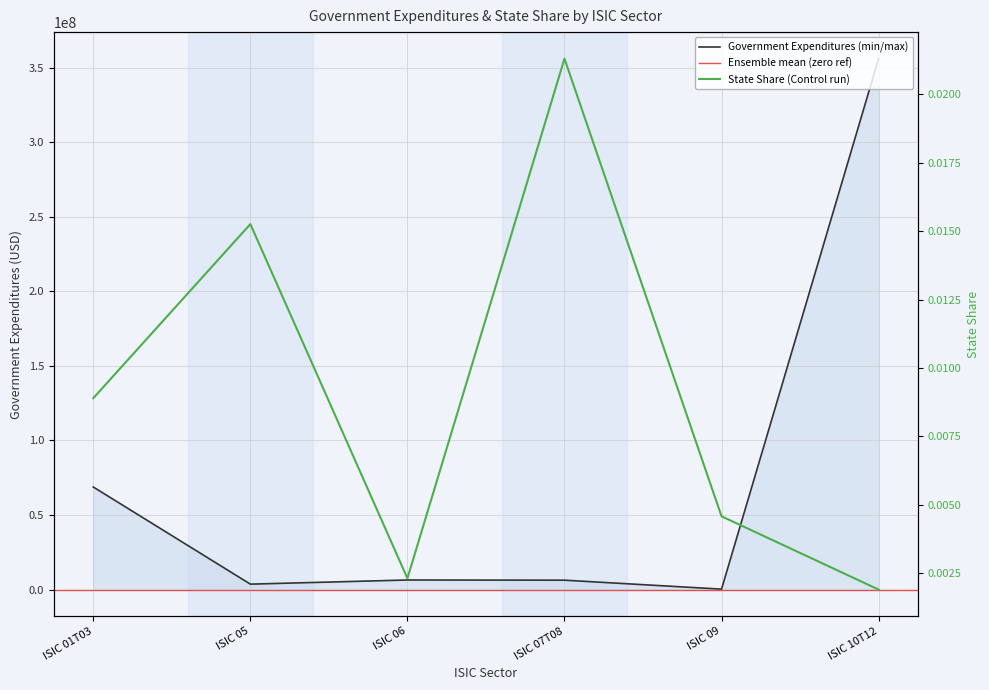

Reading right to left, what are all the values shown in this chart?

Government Expenditures: 355990477.5	290604.5	6296430.2	6432553.6	3641734.8	68776391.6
State Share: 0.0	0.0	0.0	0.0	0.0	0.0